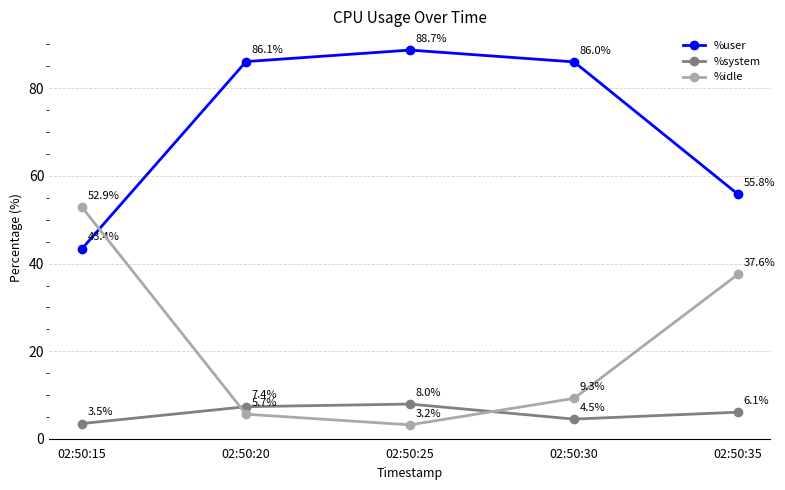

At which category is the sum across all series the highest?

02:50:25